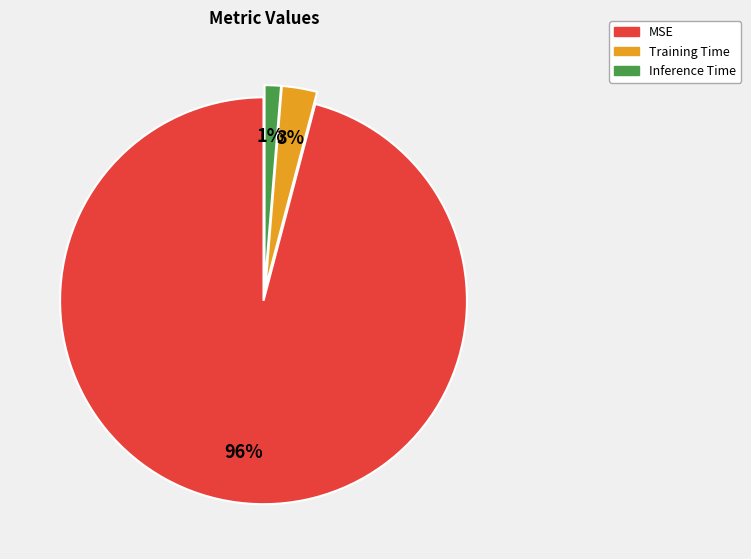

The Training Time slice represents 3% of the pie. True or false?

True